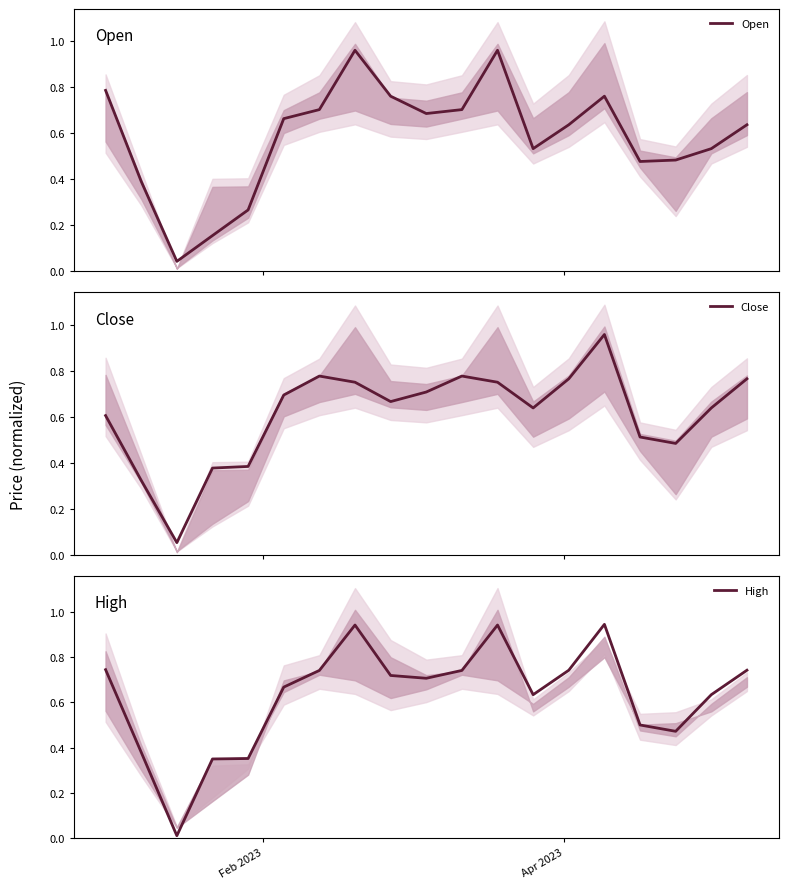

Is it true that Open equals 0.2 at 16?

False